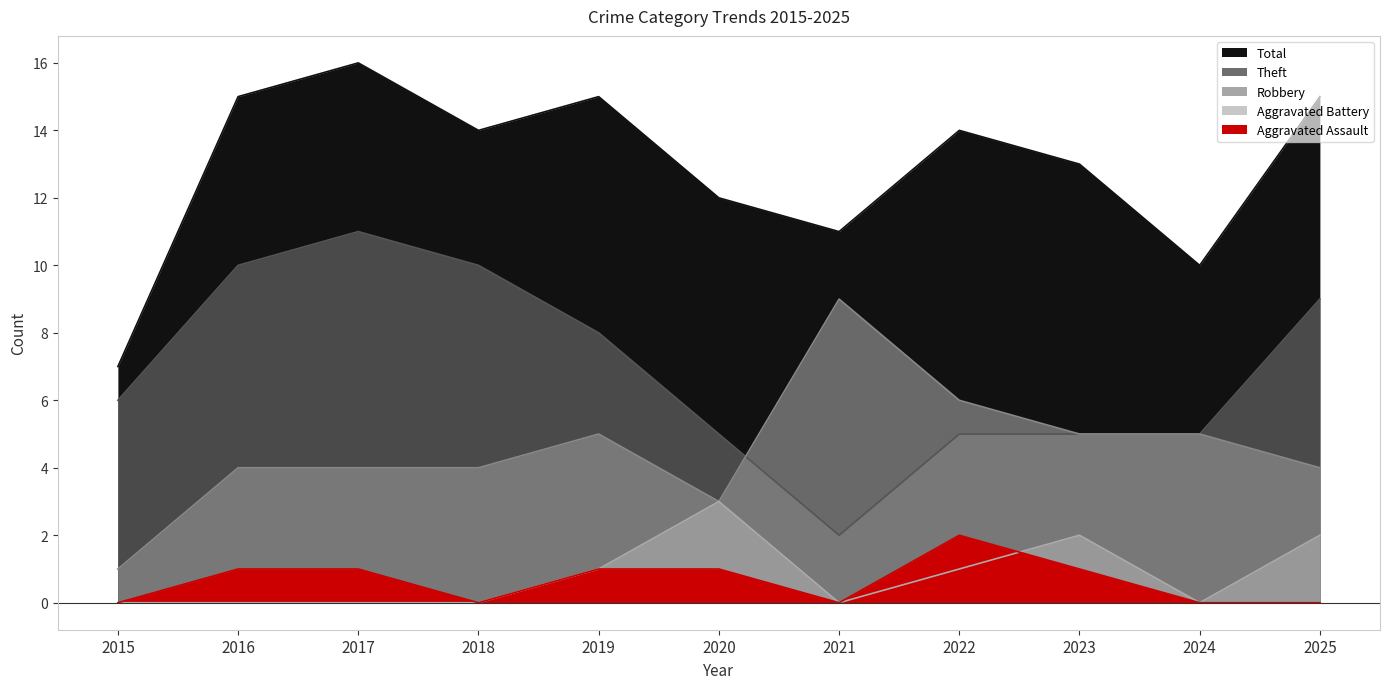

At which label does Robbery reach its peak?

2021